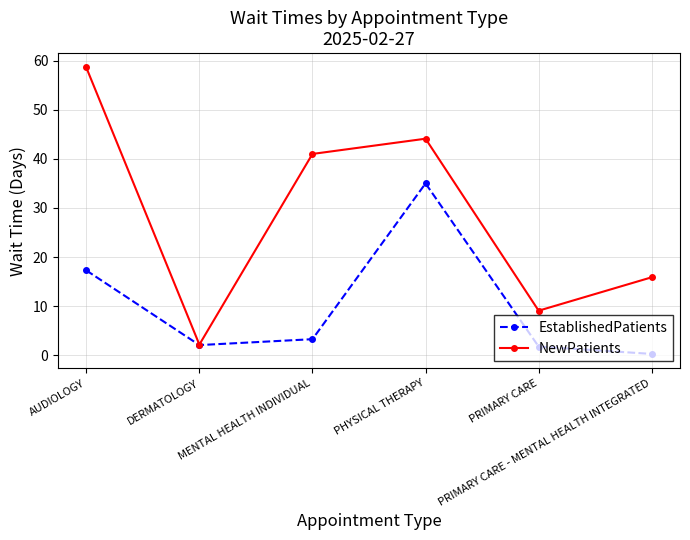

Which series has the largest total across all categories?

NewPatients